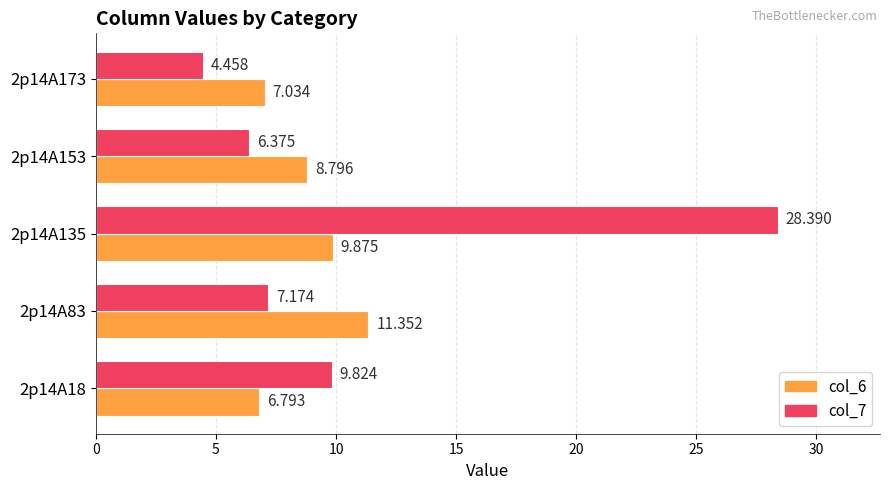

Is the value of col_7 at 2p14A83 greater than the value of col_6 at 2p14A18?

Yes